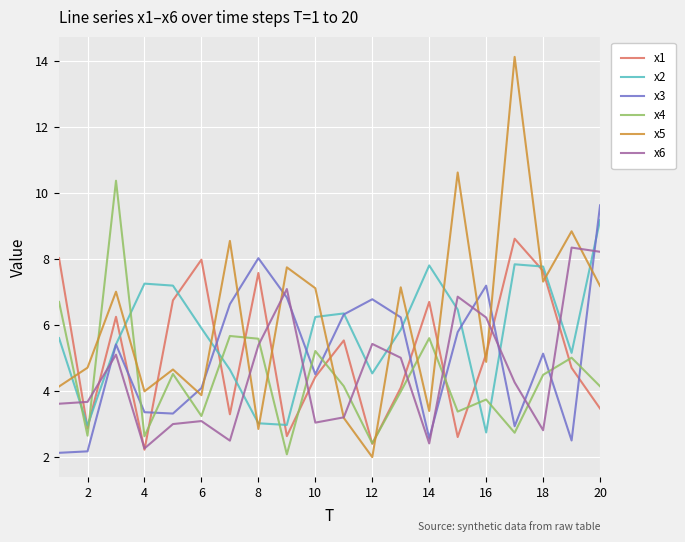

How many categories are shown in the chart?

20